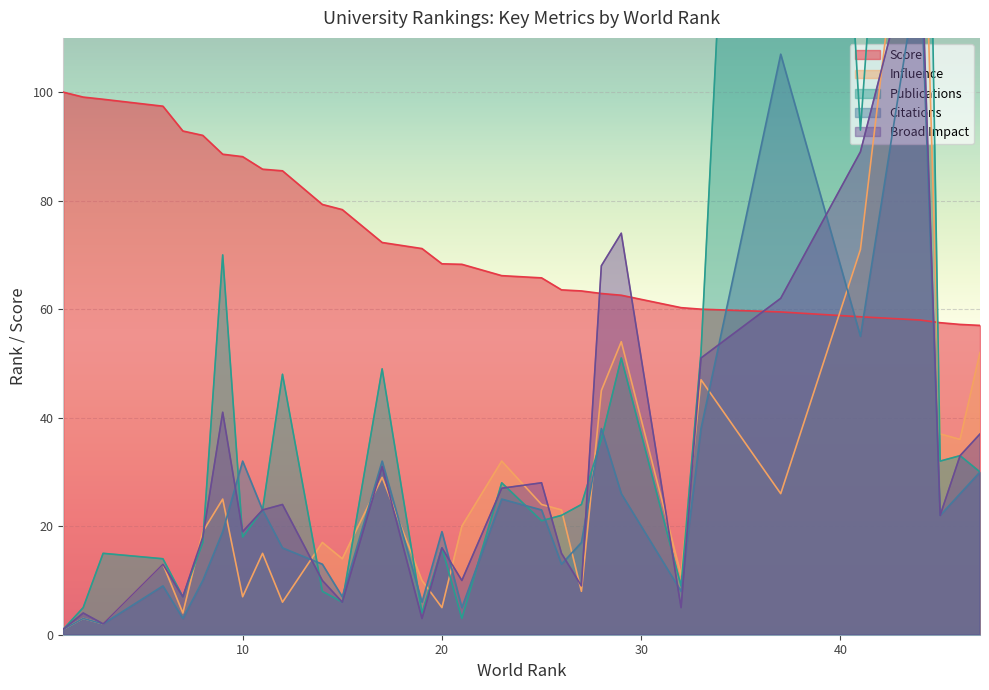

What is the difference between the maximum and minimum values in the Score series?

43.0